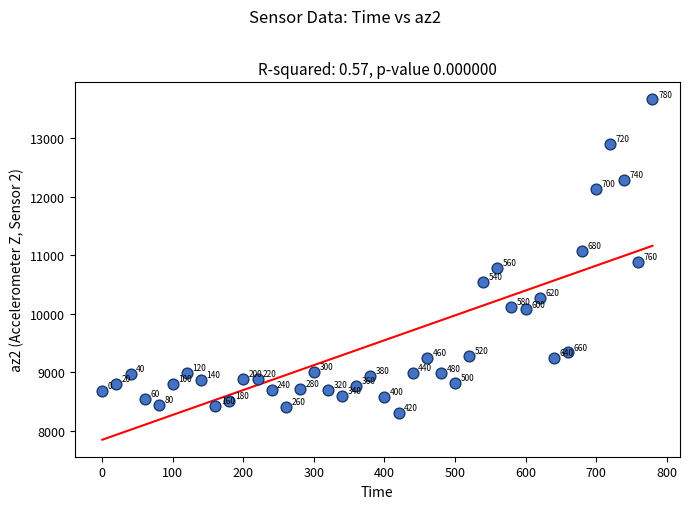

What Y value in the scatter plot is closest to 10988?

11080